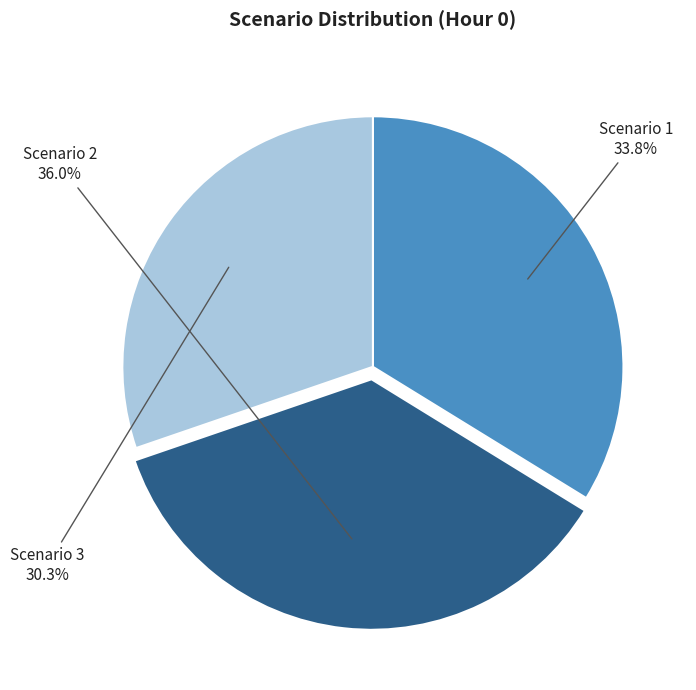

How many segments does this pie chart have?

3